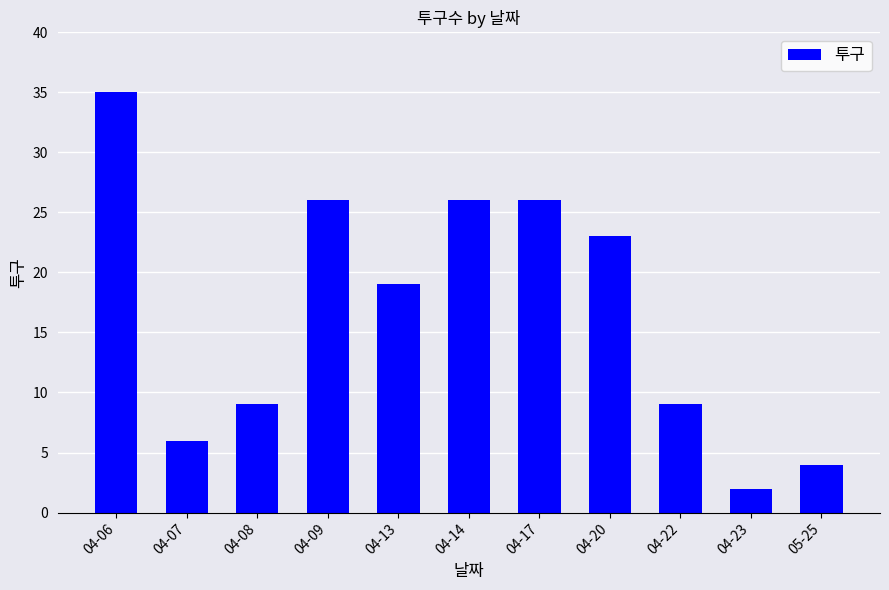

What is the smallest value displayed?

2